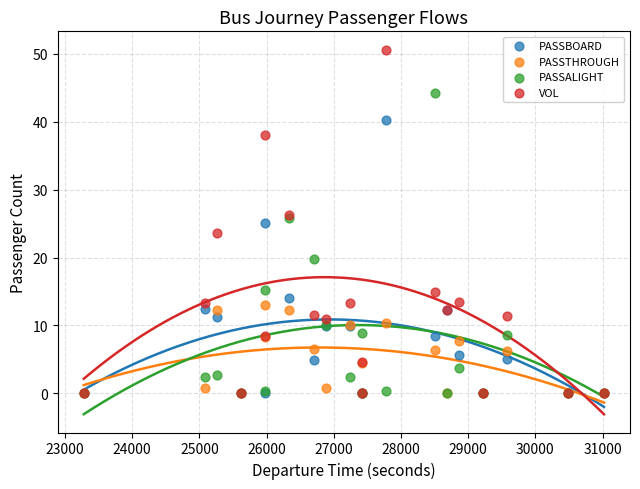

In the PASSALIGHT series, what Y value is closest to 22?

19.8